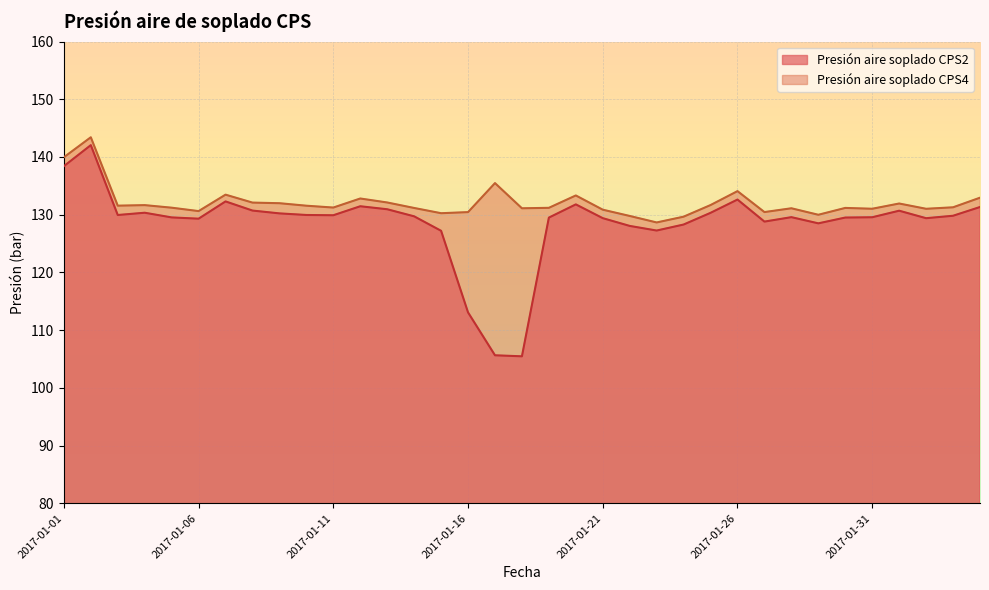

The value of Presión aire soplado CPS2 at 2017-01-13 is 130.9. True or false?

True